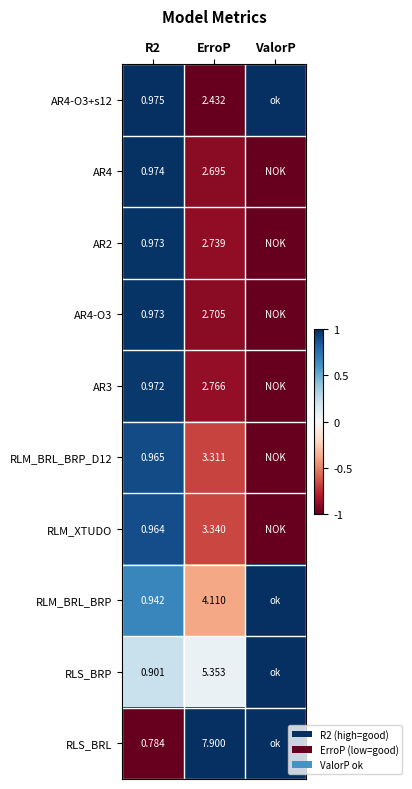

Is the value of AR2 at R2 greater than the value of AR3 at ErroP?

No